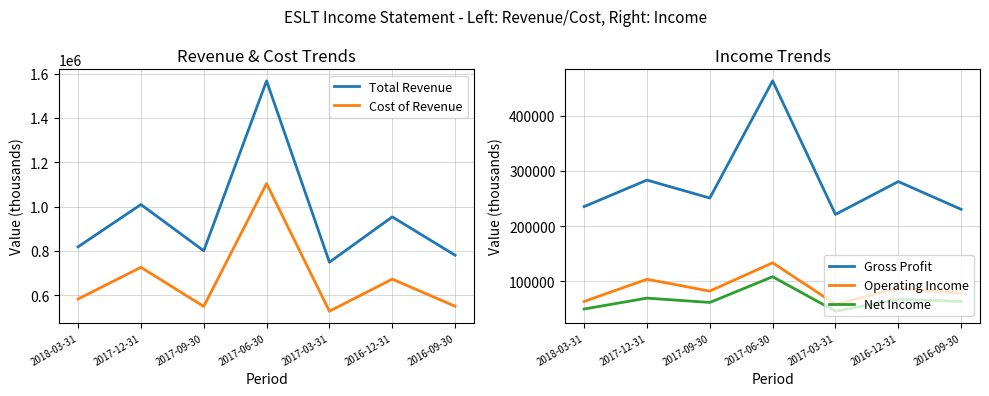

What are all the series names shown in the legend?

Total Revenue, Cost of Revenue, Gross Profit, Operating Income, Net Income